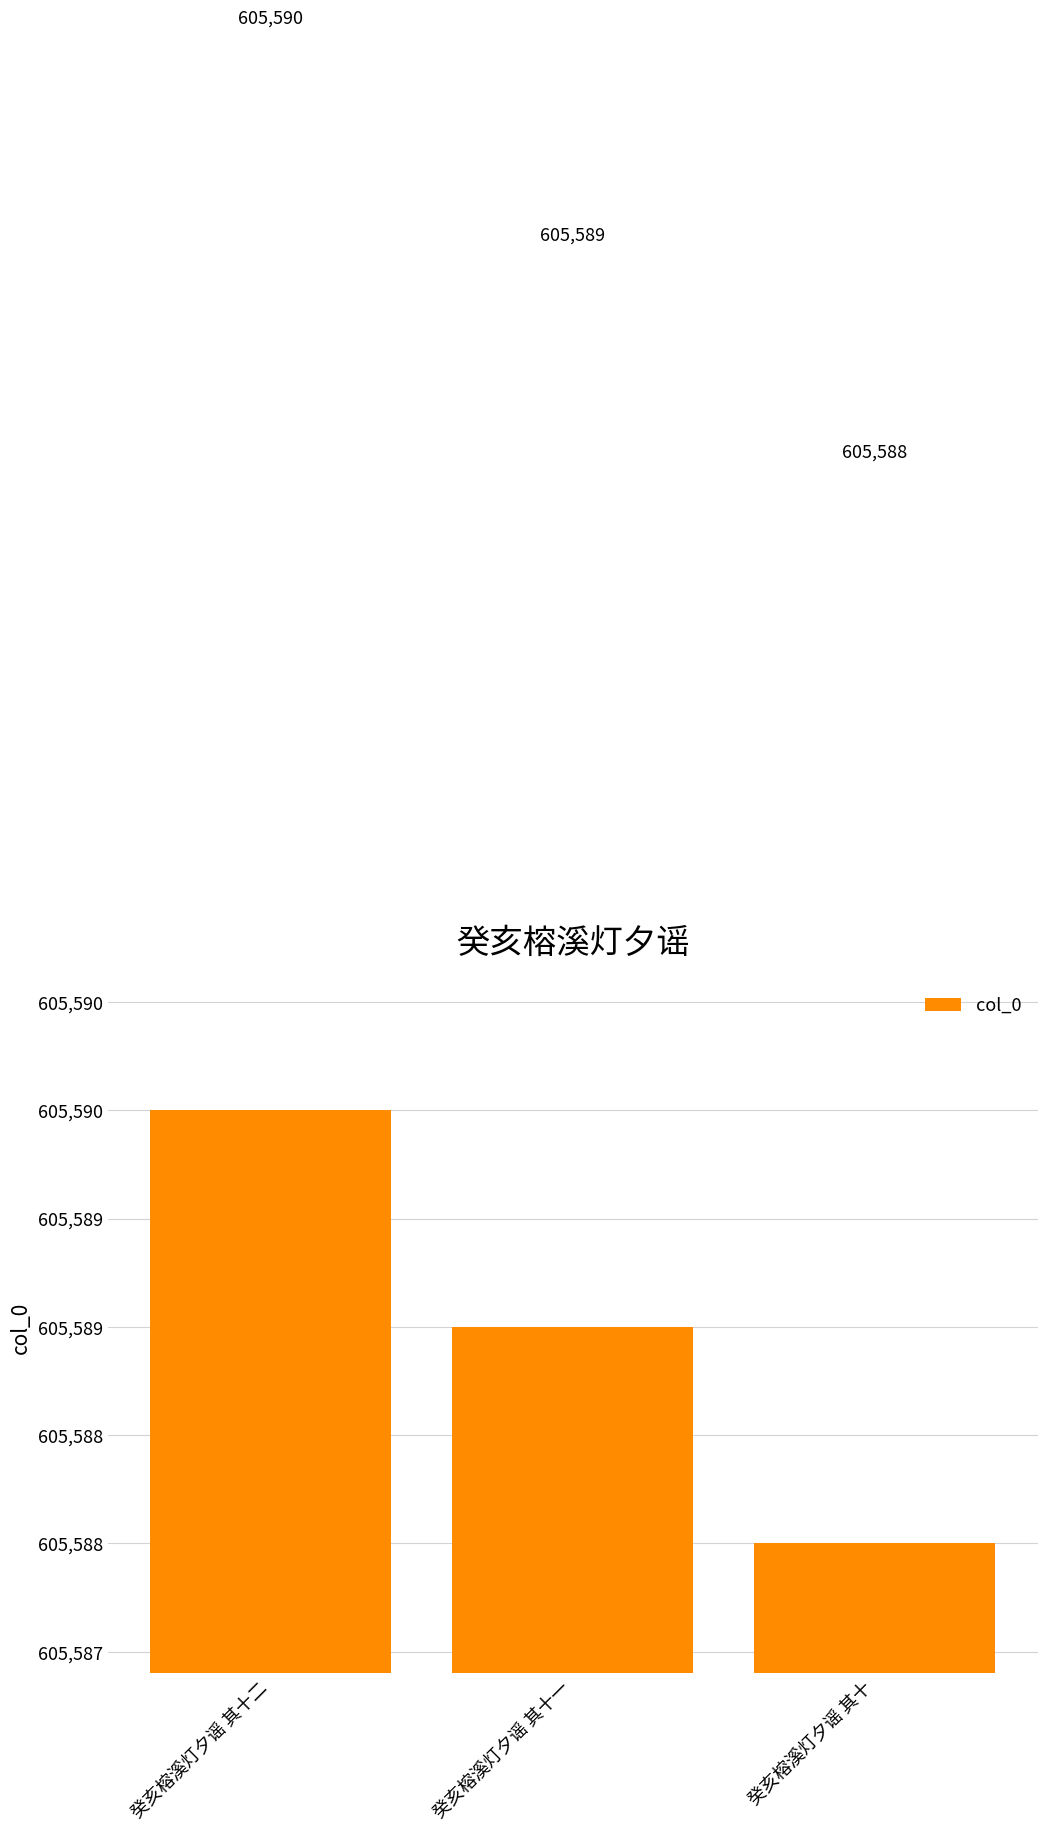

True or false: the data shows 605590 at 癸亥榕溪灯夕谣 其十二.

True